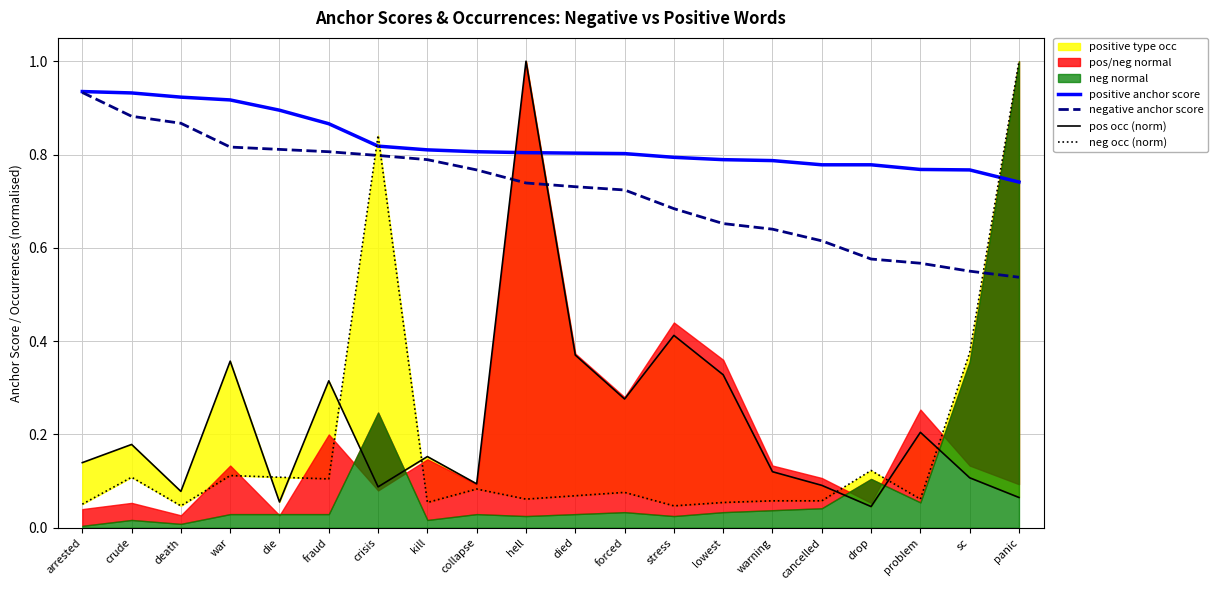

What is the value of the positive anchor score point at the 5th from the left?

0.9